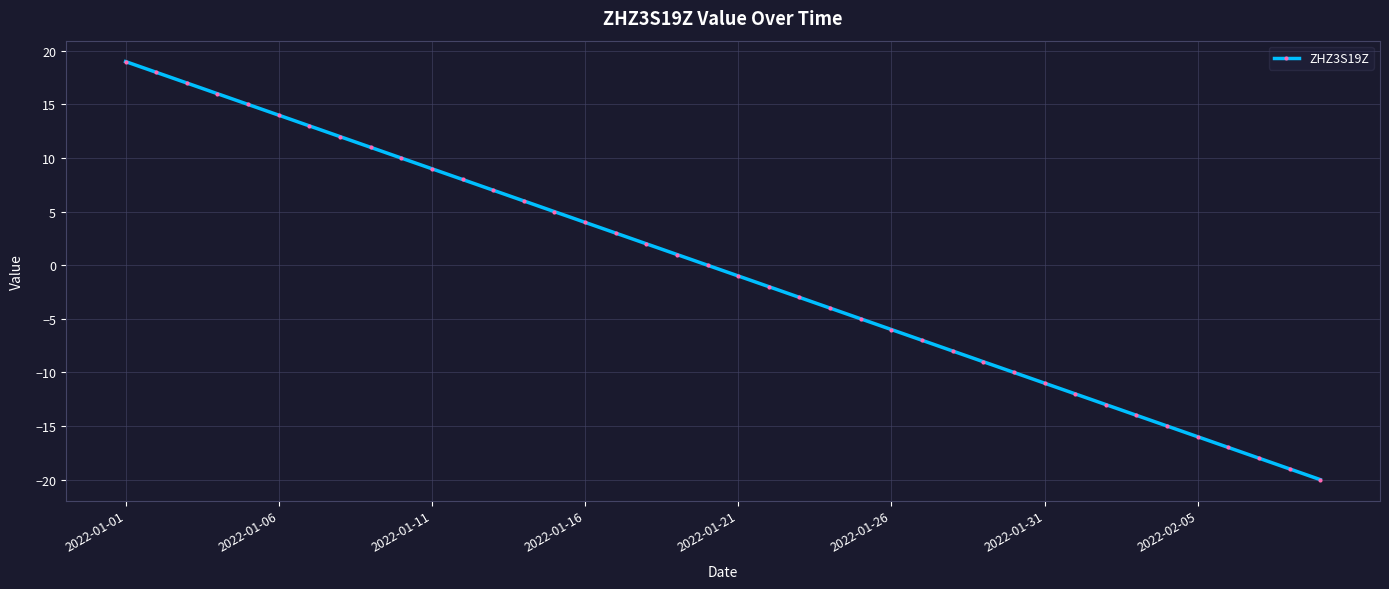

What is the sum of all values?

-20